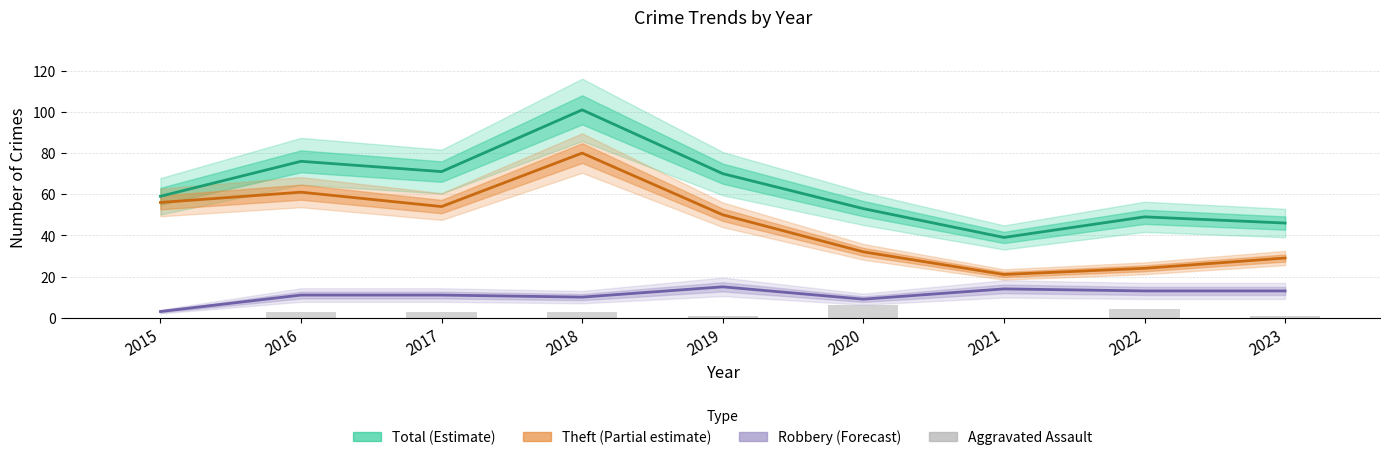

How many bars are there in total?

9